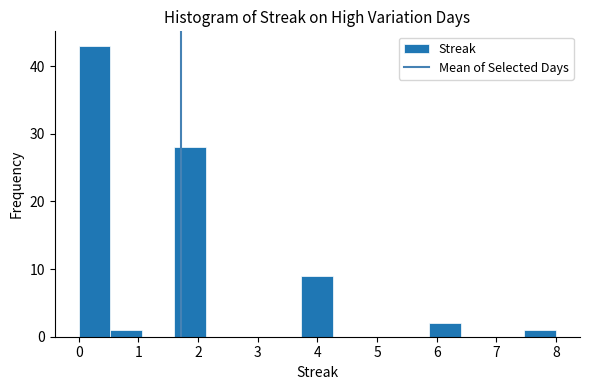

How tall is the bar that spans 0.0 to 0.5 on the x-axis? Neither the bar edges nor the heights are printed on the chart, so give them approximately, as read against the axes.

43